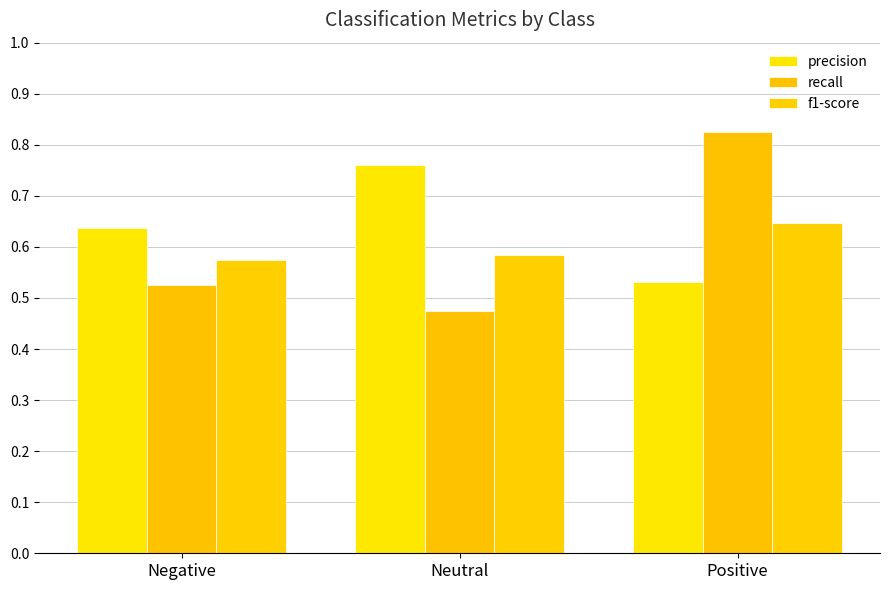

What is the label of the 1st bar from the right?

Positive